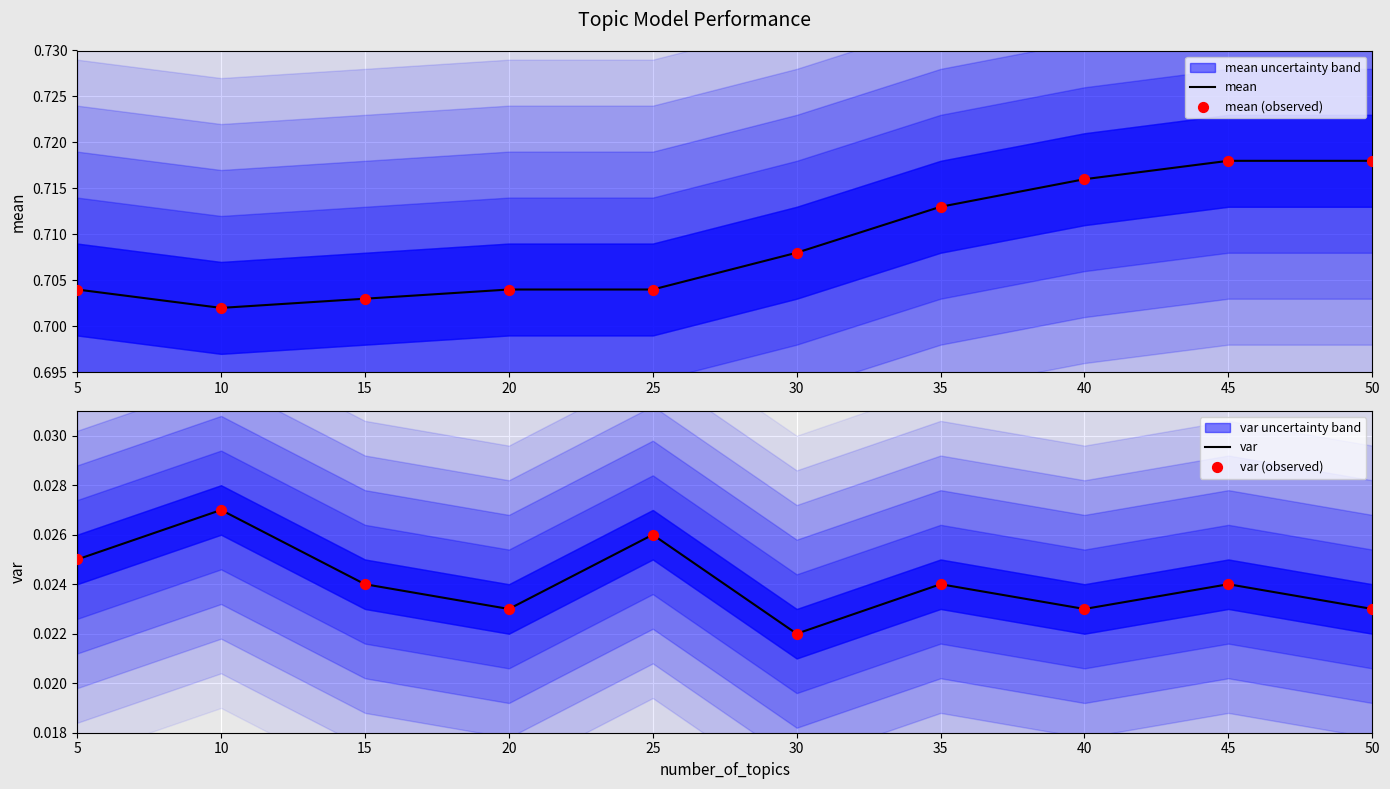

Which series reaches the maximum Y coordinate?

mean